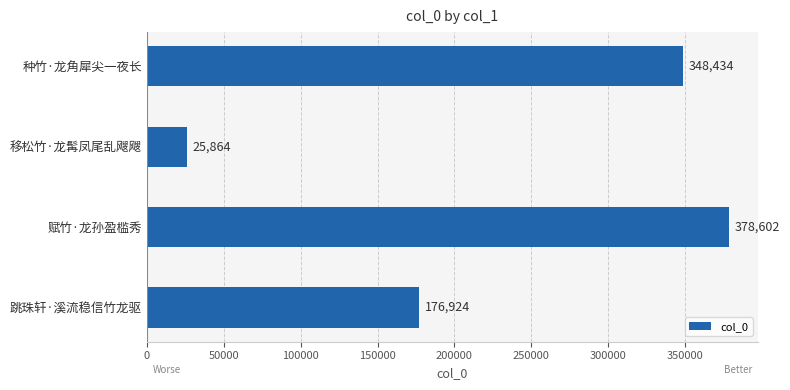

What is the ratio of the value at 赋竹·龙孙盈槛秀 to the value at 移松竹·龙髯凤尾乱飕飕?

14.6